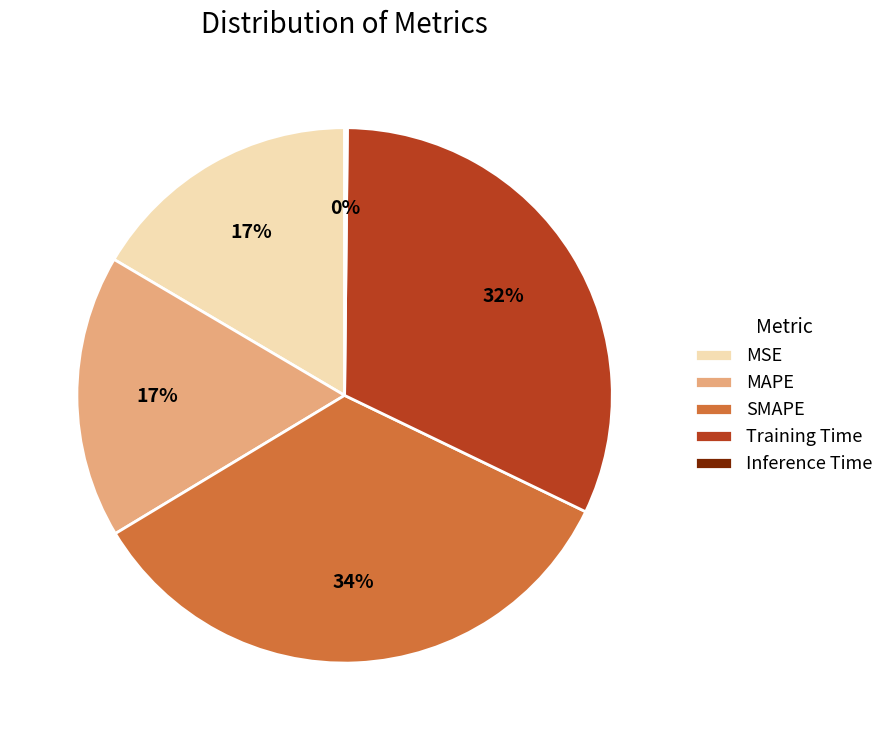

Does SMAPE represent more than half of the total?

No